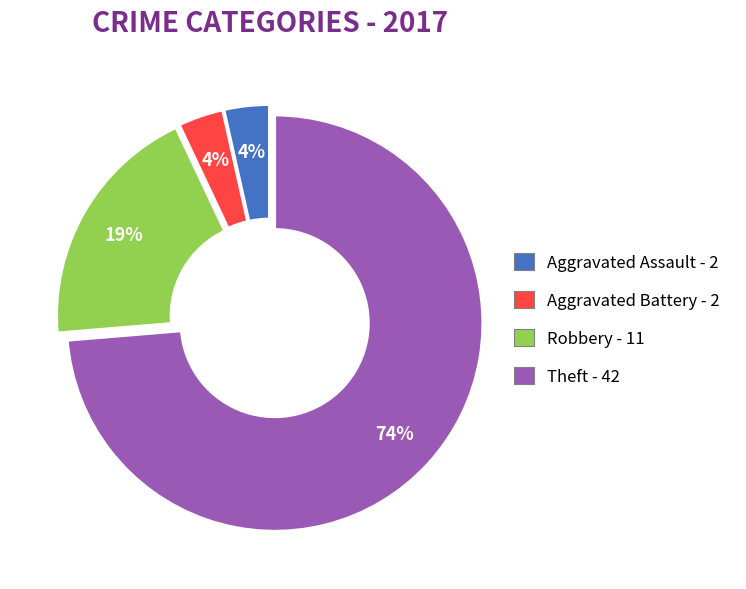

Is there any slice that represents more than half of the pie?

Yes